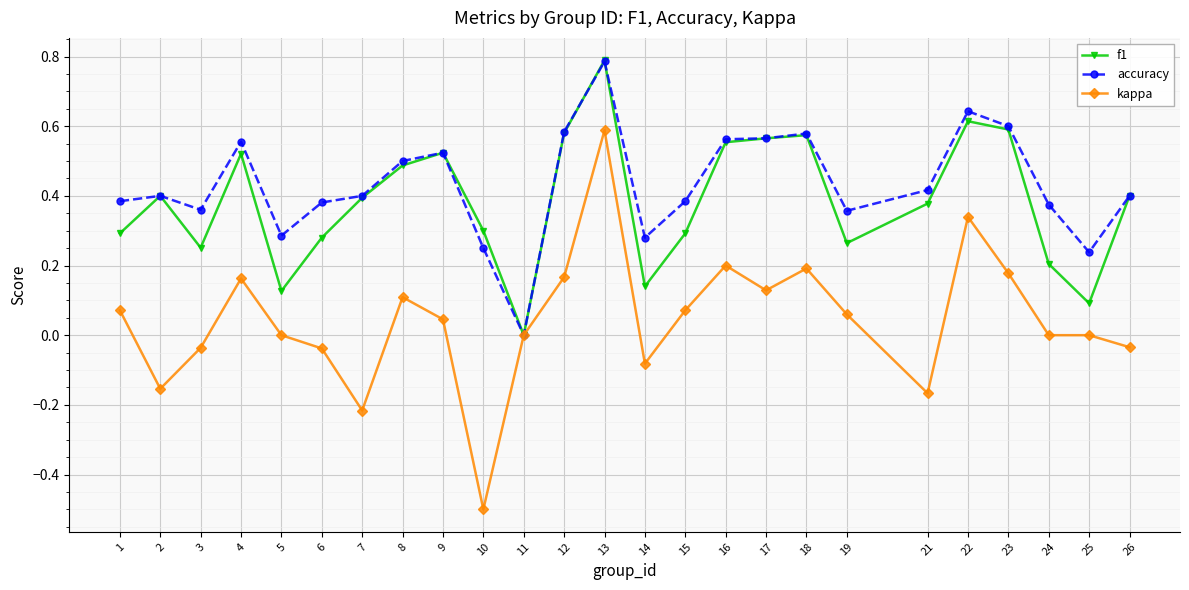

How many lines are shown in the chart?

3